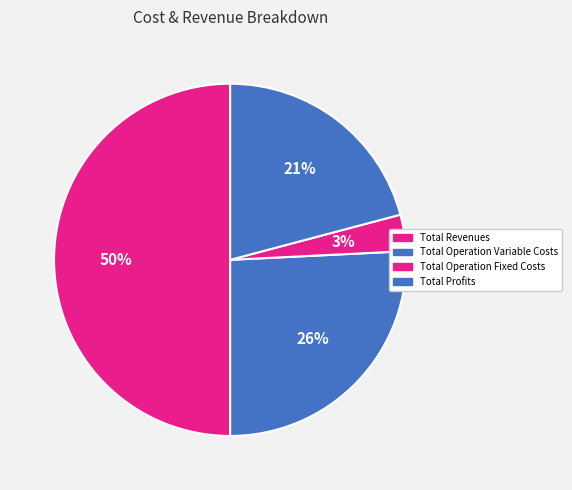

Does any single category account for the majority?

No